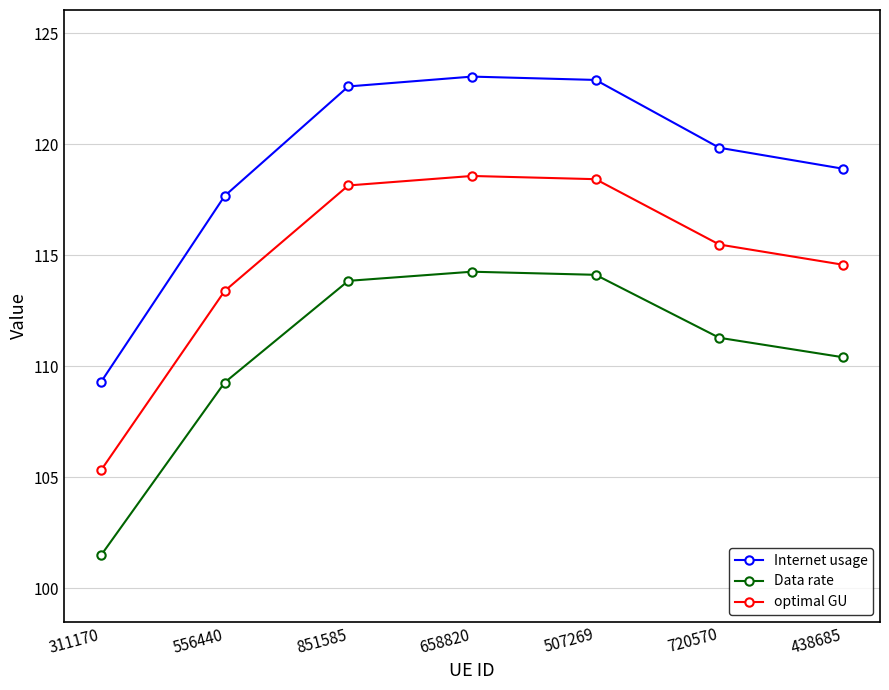

True or false: Internet usage and Data rate cross at least once.

False